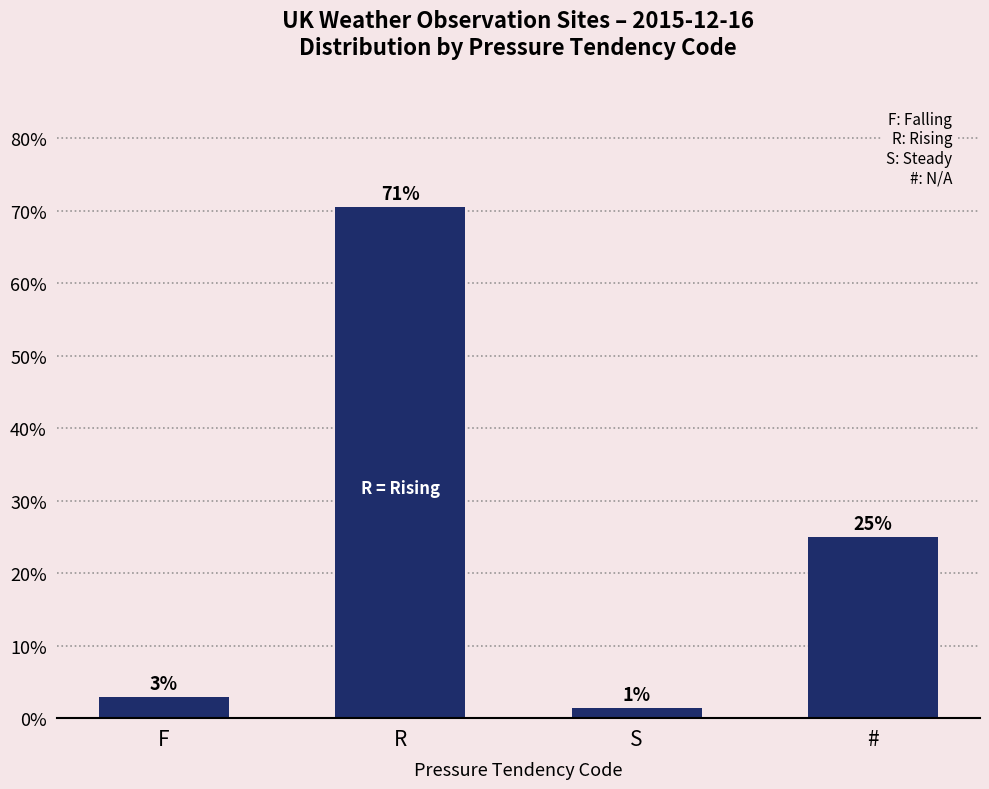

Rank the categories by value from highest to lowest.

R, #, F, S